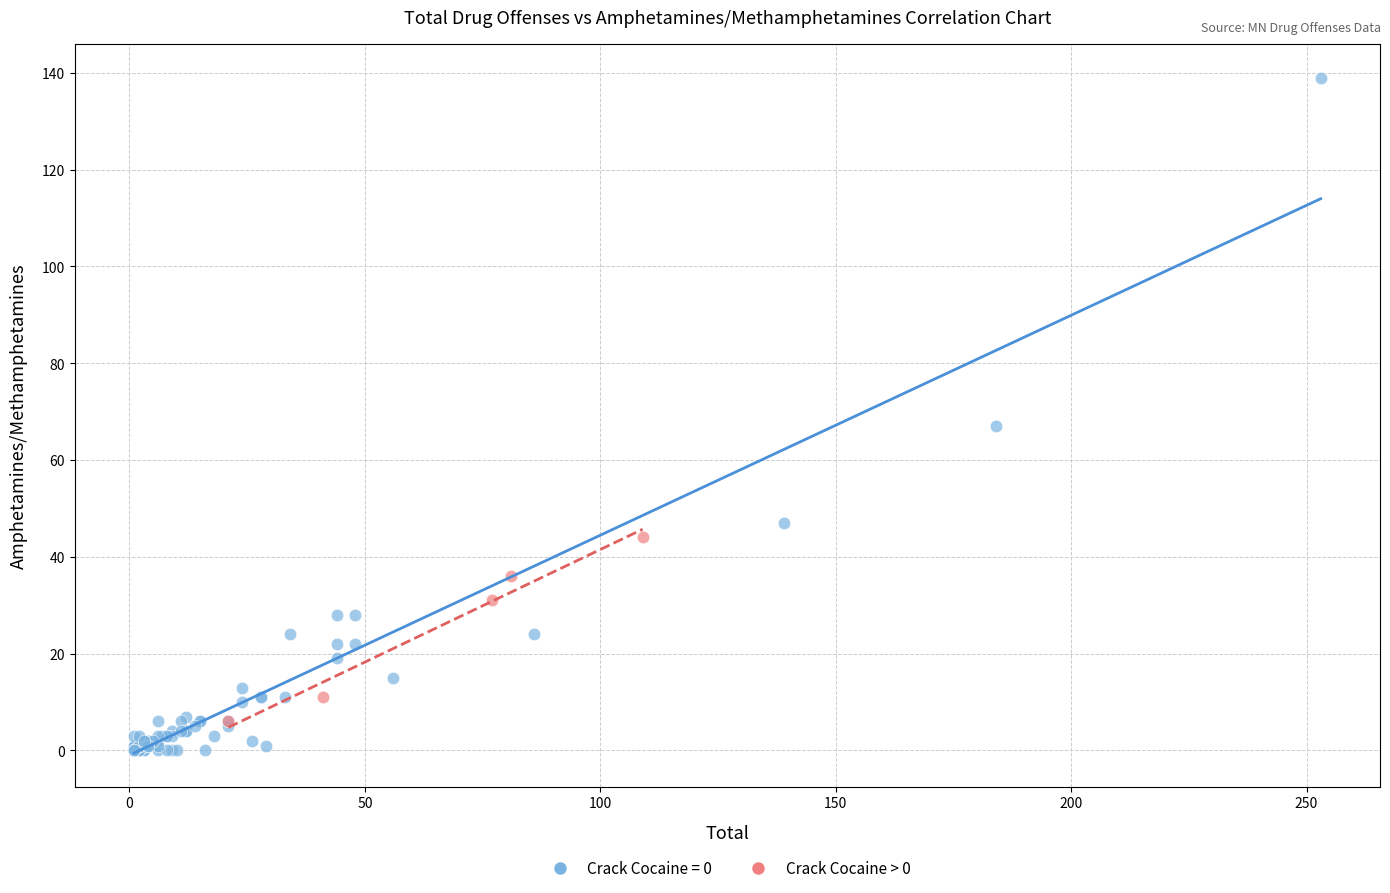

Which series reaches the maximum Y coordinate?

Crack Cocaine = 0